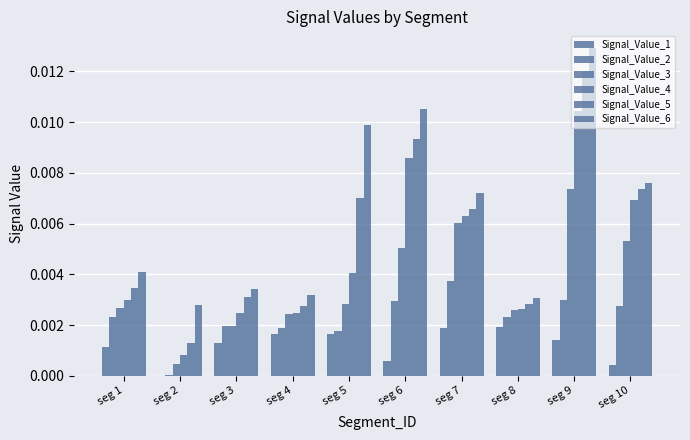

At seg 3, list the series in order from largest to smallest.

Signal_Value_6, Signal_Value_5, Signal_Value_4, Signal_Value_3, Signal_Value_2, Signal_Value_1